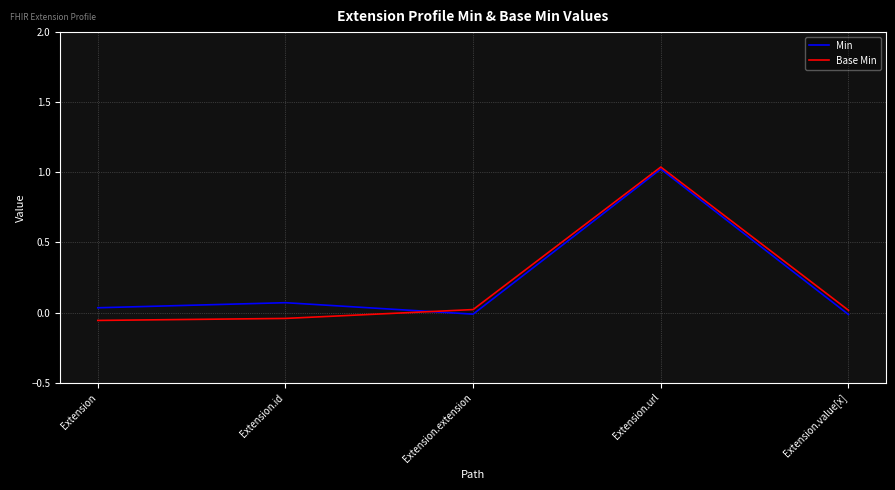

Where do Base Min and Min first cross each other?

Extension.id and Extension.extension